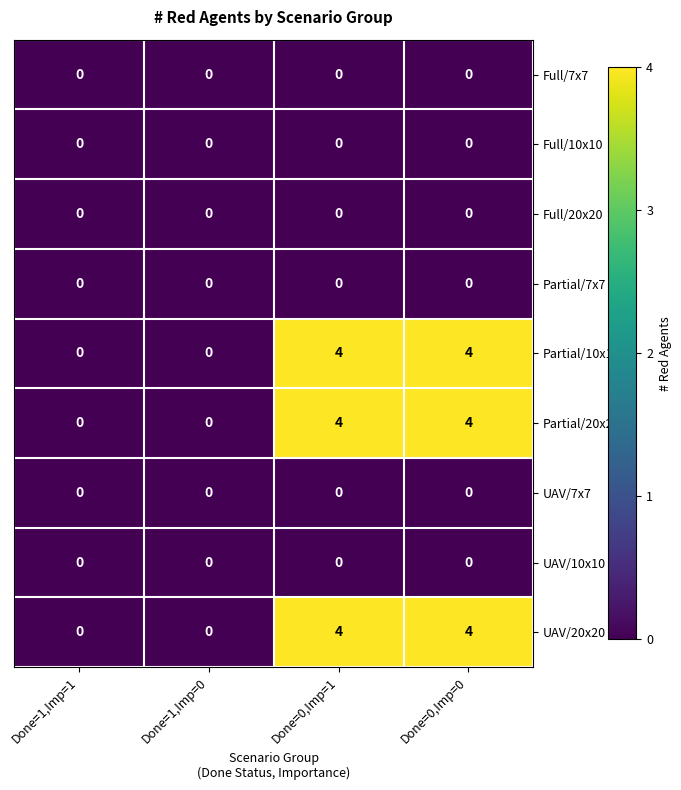

What is the spread (max minus min) of values at Done=0,Imp=0?

4